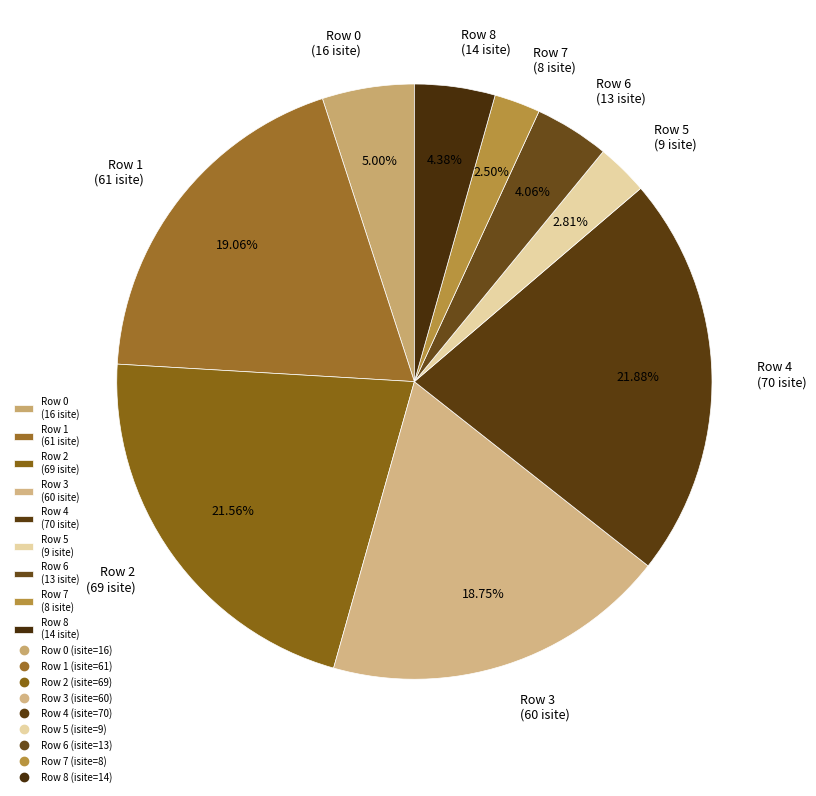

To the nearest percent, what is the average slice percentage?

11%